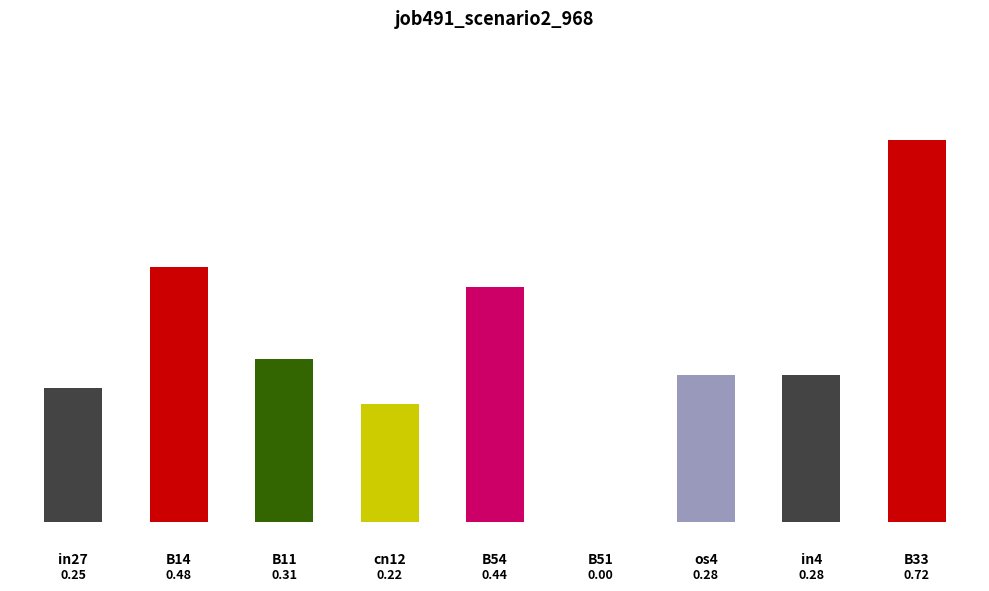

True or false: the data shows 0.3 at cn12.

False